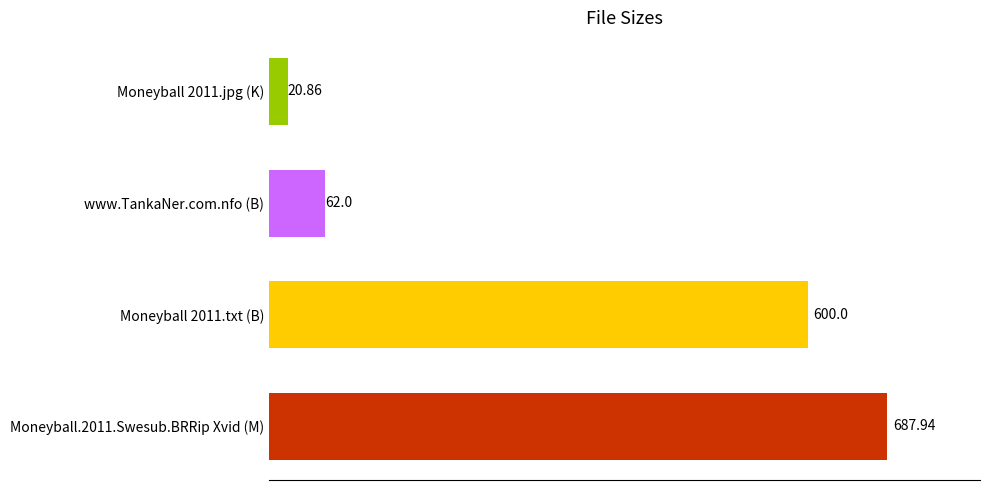

What is the difference between the maximum and second lowest values?

625.9